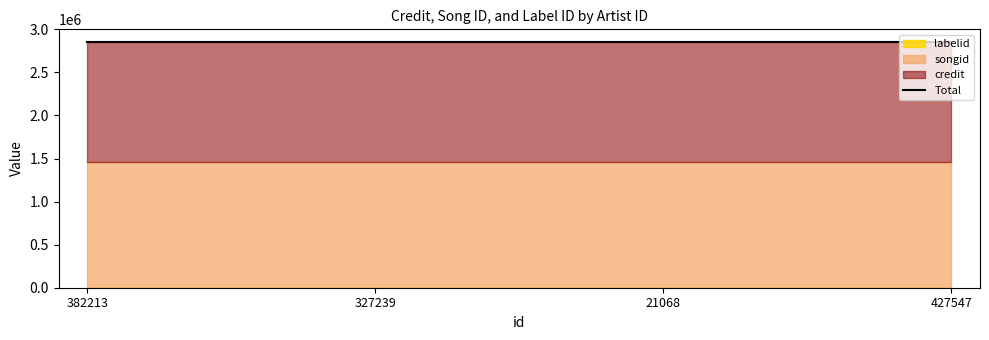

Reading left to right, what are all the values shown in this chart?

credit: 1391850	1391850	1391850	1391850
songid: 1463571	1463571	1463571	1463571
labelid: 1842	1842	1842	1842